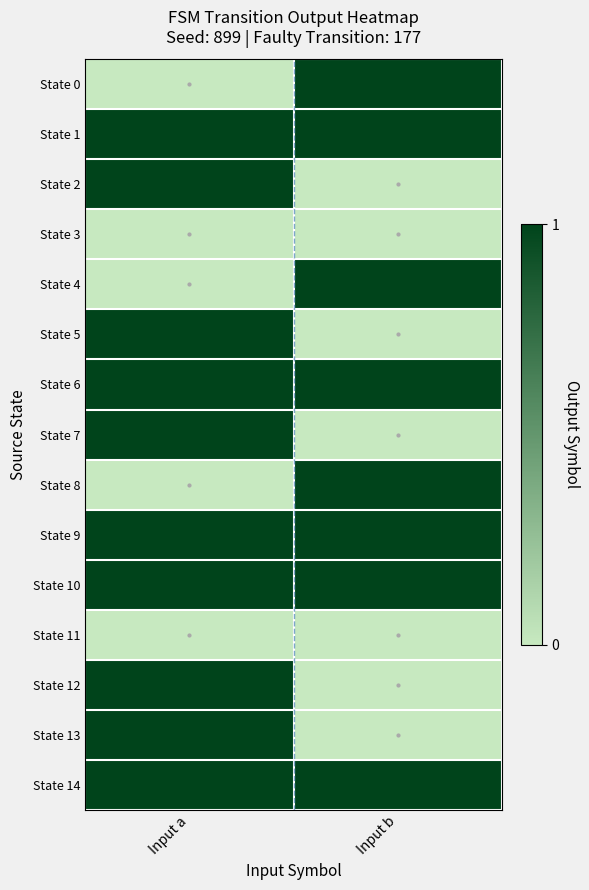

Reading left to right, list all the values displayed in this chart.

State 0: Input a=0	Input b=1
State 1: Input a=1	Input b=1
State 2: Input a=1	Input b=0
State 3: Input a=0	Input b=0
State 4: Input a=0	Input b=1
State 5: Input a=1	Input b=0
State 6: Input a=1	Input b=1
State 7: Input a=1	Input b=0
State 8: Input a=0	Input b=1
State 9: Input a=1	Input b=1
State 10: Input a=1	Input b=1
State 11: Input a=0	Input b=0
State 12: Input a=1	Input b=0
State 13: Input a=1	Input b=0
State 14: Input a=1	Input b=1